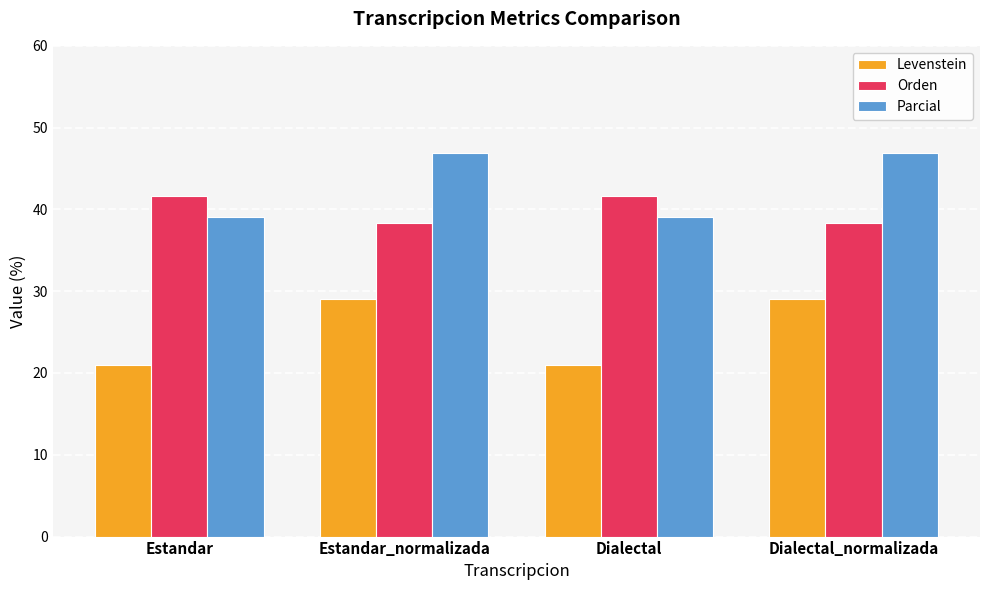

Which series has the largest total across all categories?

Parcial